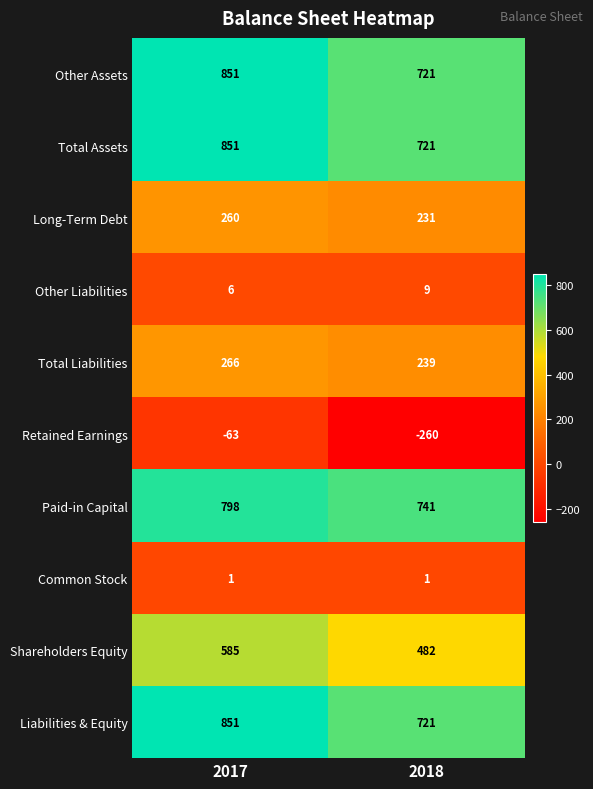

True or false: Other Liabilities has a value of 2 at 2017.

False